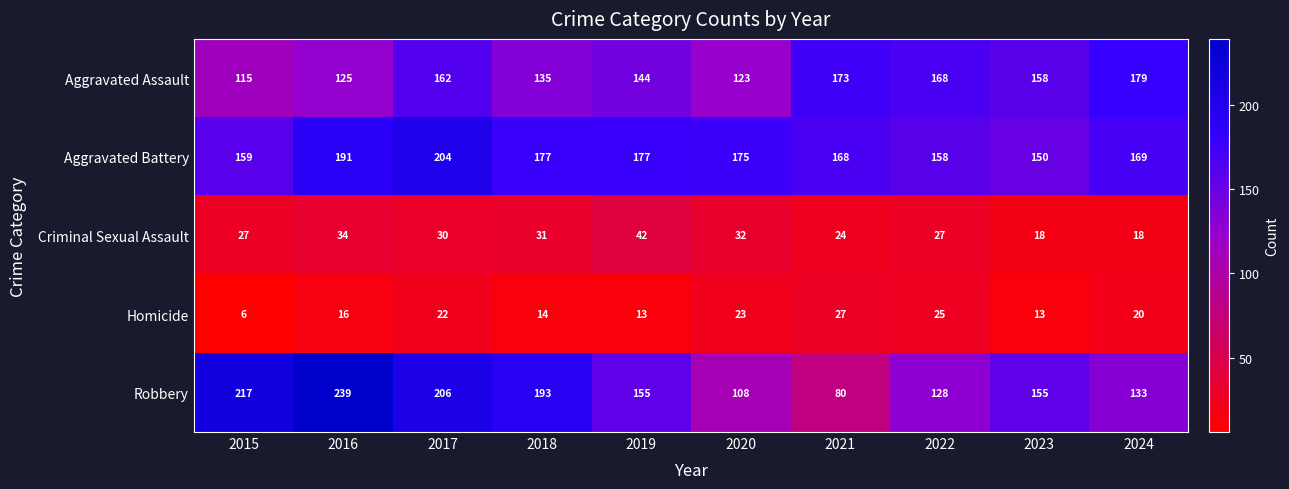

The Robbery series shows 67 at 2023. True or false?

False